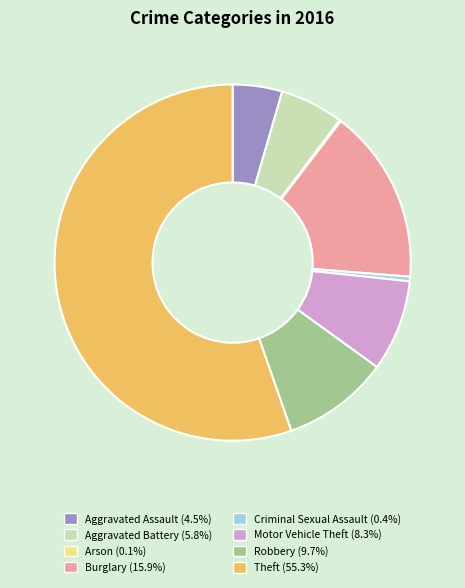

Which slice is the largest?

Theft